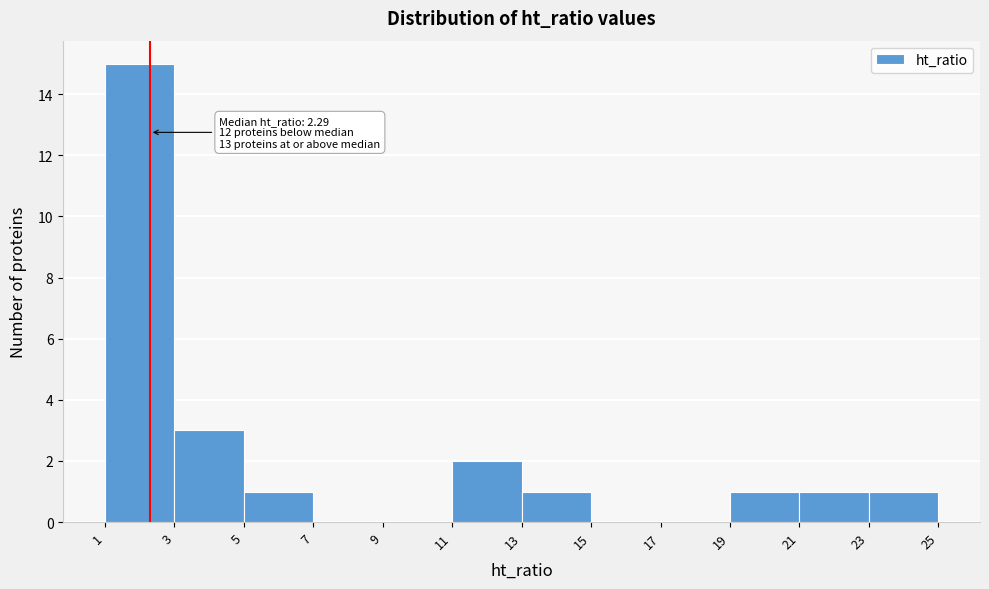

Which range on the x-axis has the tallest bar?

1 to 3